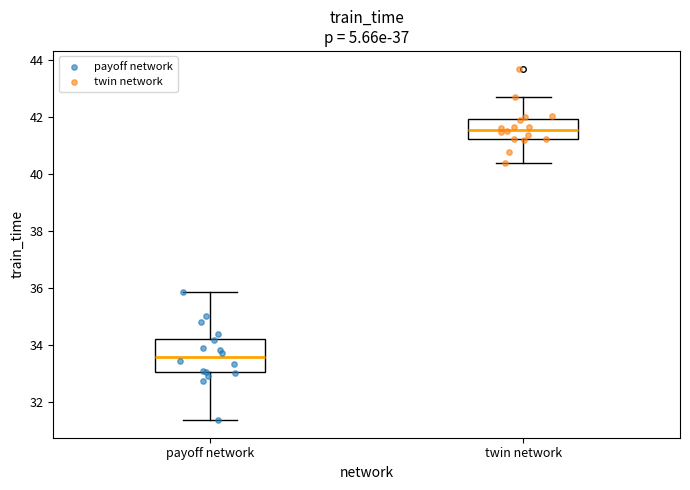

Which box has the highest median line?

twin network